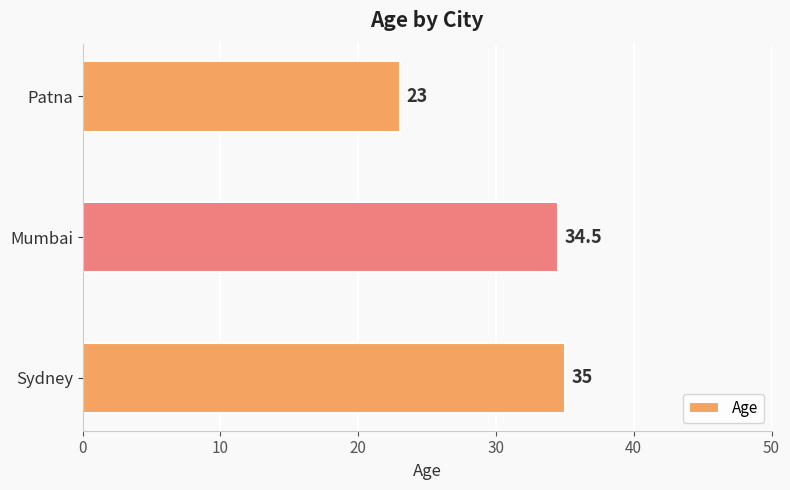

What is the greatest value displayed?

35.0